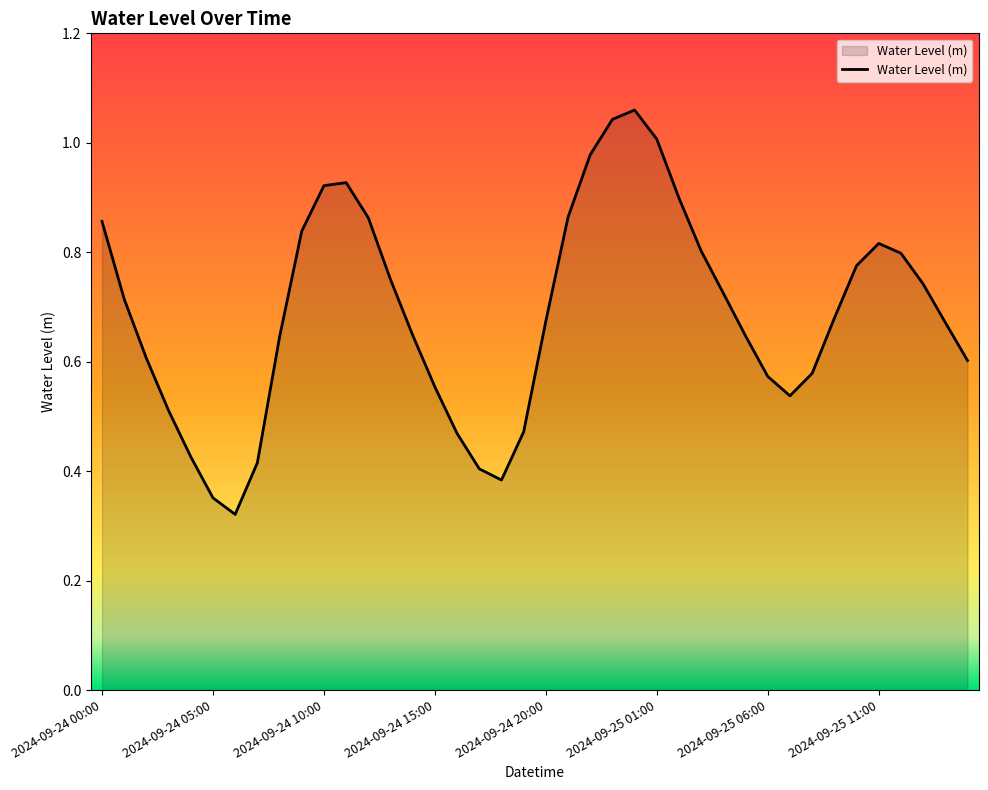

List the labels in order of value, largest first.

2024-09-25 00:00, 2024-09-24 23:00, 2024-09-25 01:00, 2024-09-24 22:00, 2024-09-24 11:00, 2024-09-24 10:00, 2024-09-25 02:00, 2024-09-24 21:00, 2024-09-24 12:00, 2024-09-24 00:00, 2024-09-24 09:00, 2024-09-25 11:00, 2024-09-25 03:00, 2024-09-25 12:00, 2024-09-25 10:00, 2024-09-24 13:00, 2024-09-25 13:00, 2024-09-25 04:00, 2024-09-24 01:00, 2024-09-25 09:00, 2024-09-24 20:00, 2024-09-25 14:00, 2024-09-24 14:00, 2024-09-25 05:00, 2024-09-24 08:00, 2024-09-24 02:00, 2024-09-25 15:00, 2024-09-25 08:00, 2024-09-25 06:00, 2024-09-24 15:00, 2024-09-25 07:00, 2024-09-24 03:00, 2024-09-24 19:00, 2024-09-24 16:00, 2024-09-24 04:00, 2024-09-24 07:00, 2024-09-24 17:00, 2024-09-24 18:00, 2024-09-24 05:00, 2024-09-24 06:00